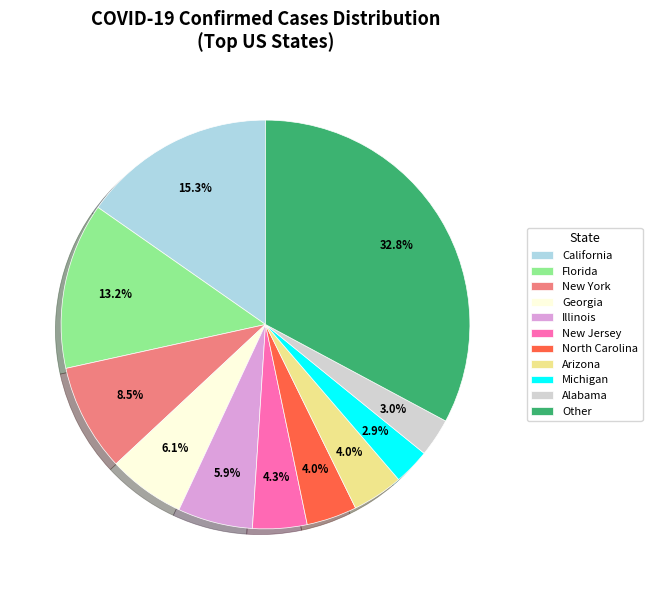

To the nearest percent, what portion does Michigan represent?

3%